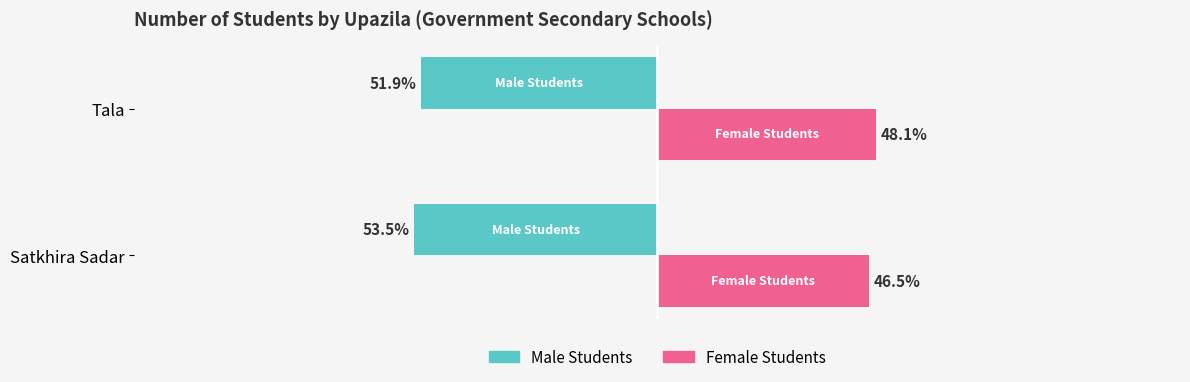

Which category has the lowest value across all series?

Satkhira Sadar